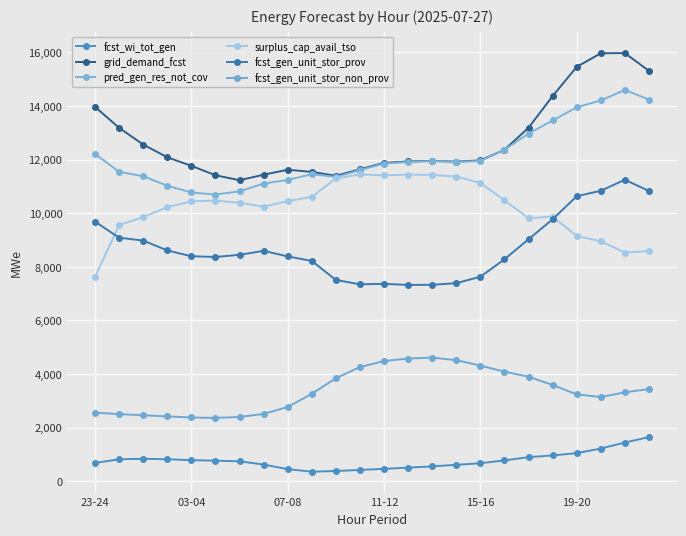

What is the sum of all fcst_gen_unit_stor_non_prov values?

81020